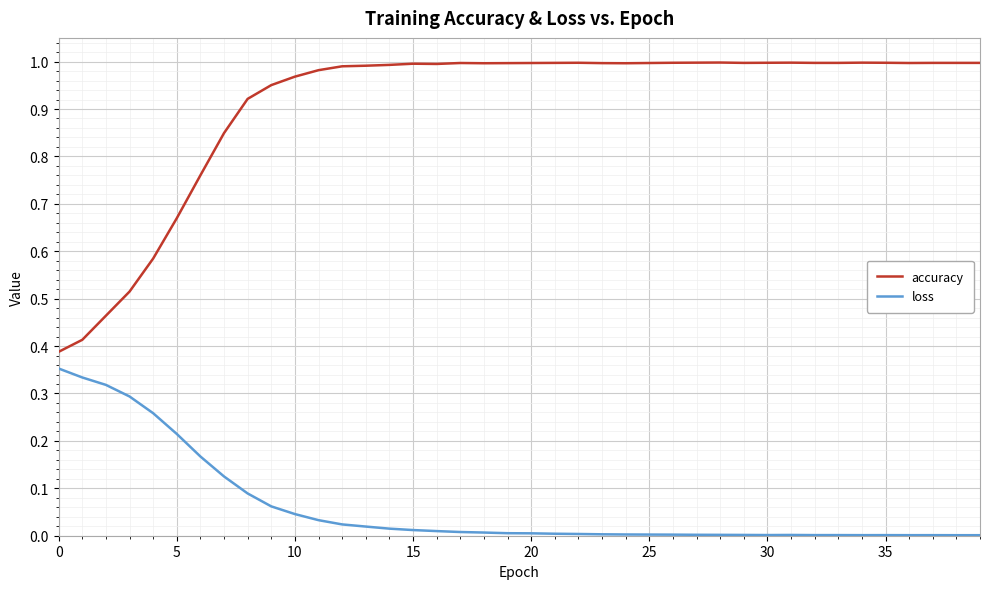

Rank the series by their average value, from highest to lowest.

accuracy, loss